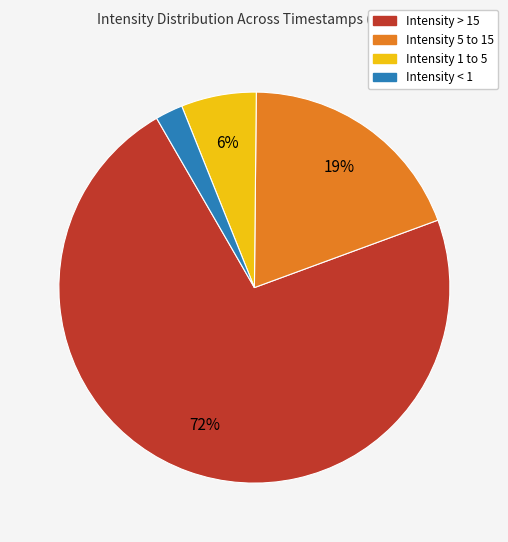

Count the number of slices in the pie.

4